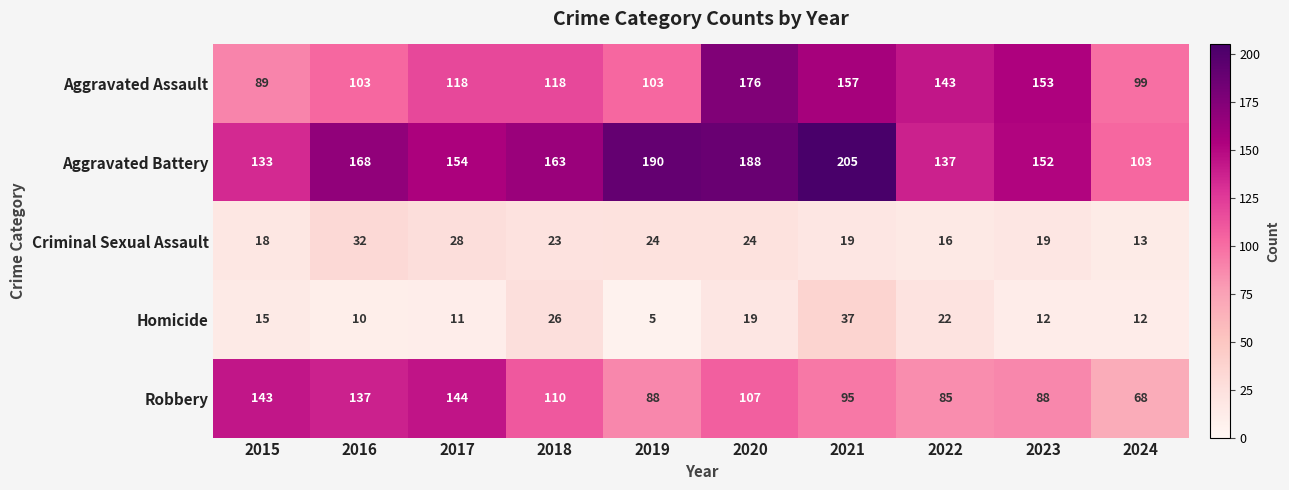

What is the sum of the Homicide values at 2017 and 2024?

23